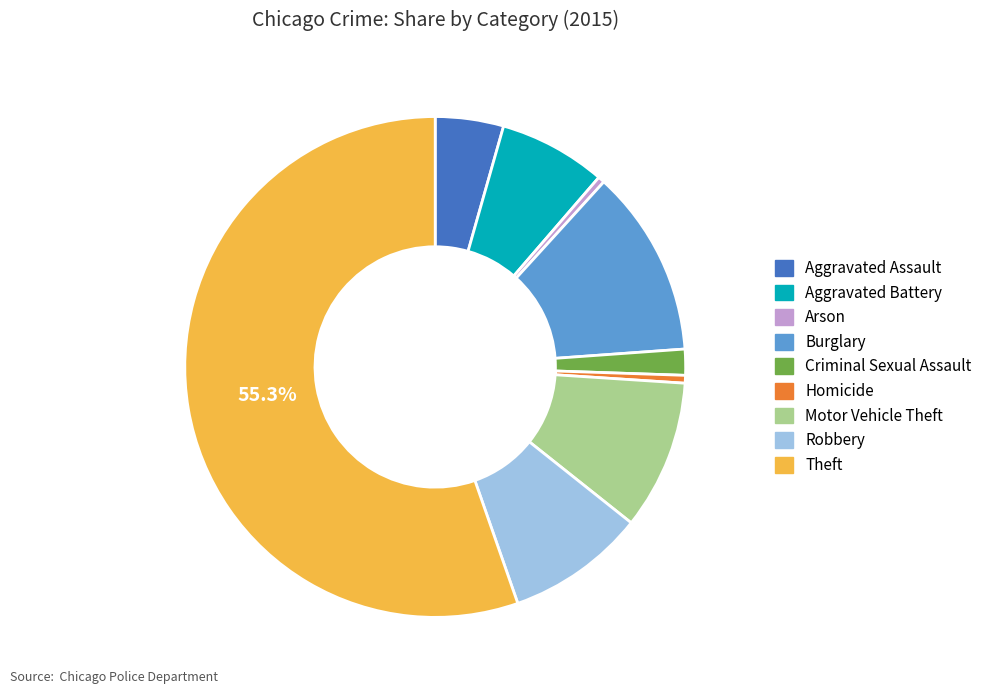

Which has a higher value, Robbery or Burglary?

Burglary